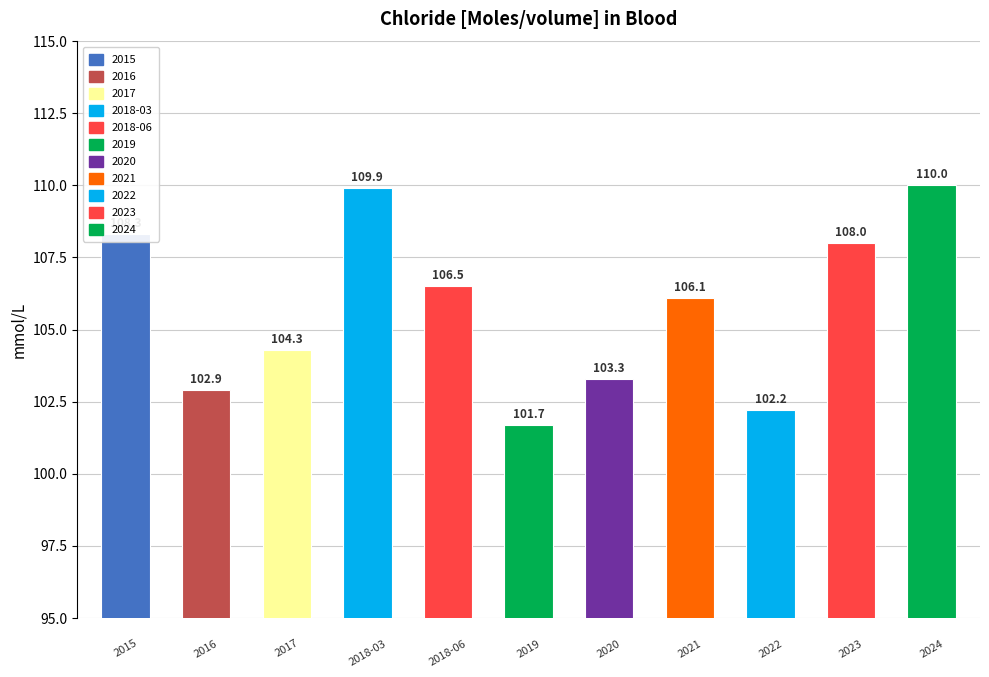

Rank the categories by value from lowest to highest.

2019, 2022, 2016, 2020, 2017, 2021, 2018-06, 2023, 2015, 2018-03, 2024